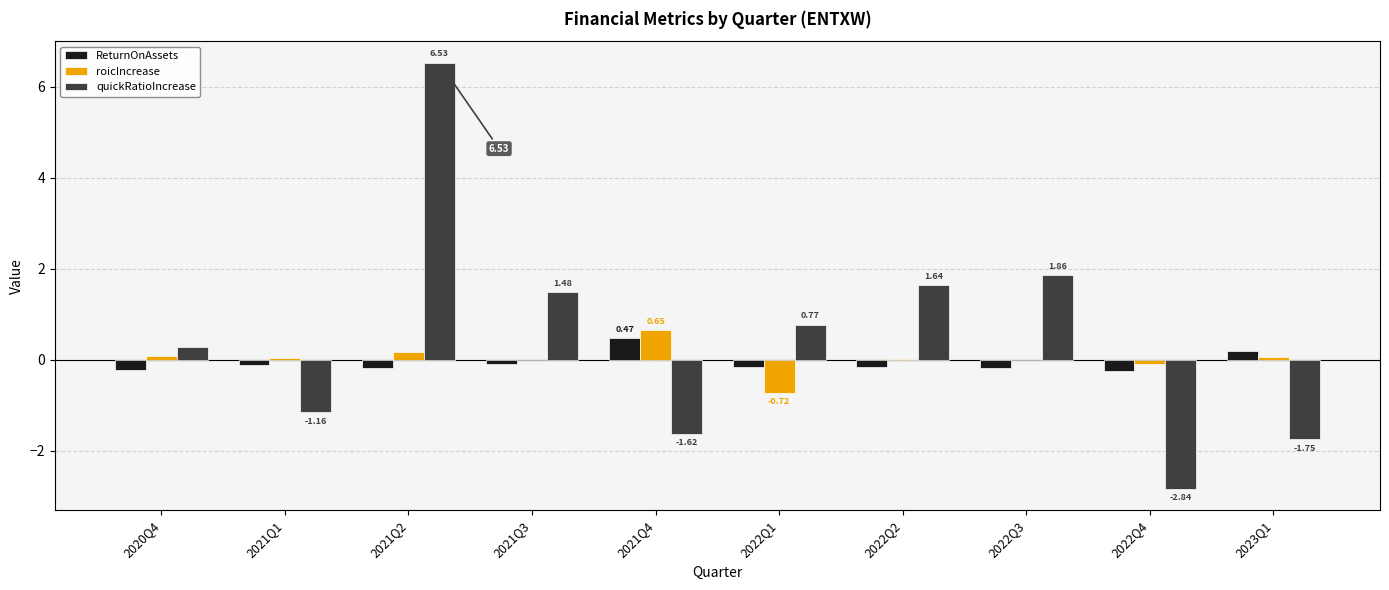

Which series has the largest total across all categories?

quickRatioIncrease